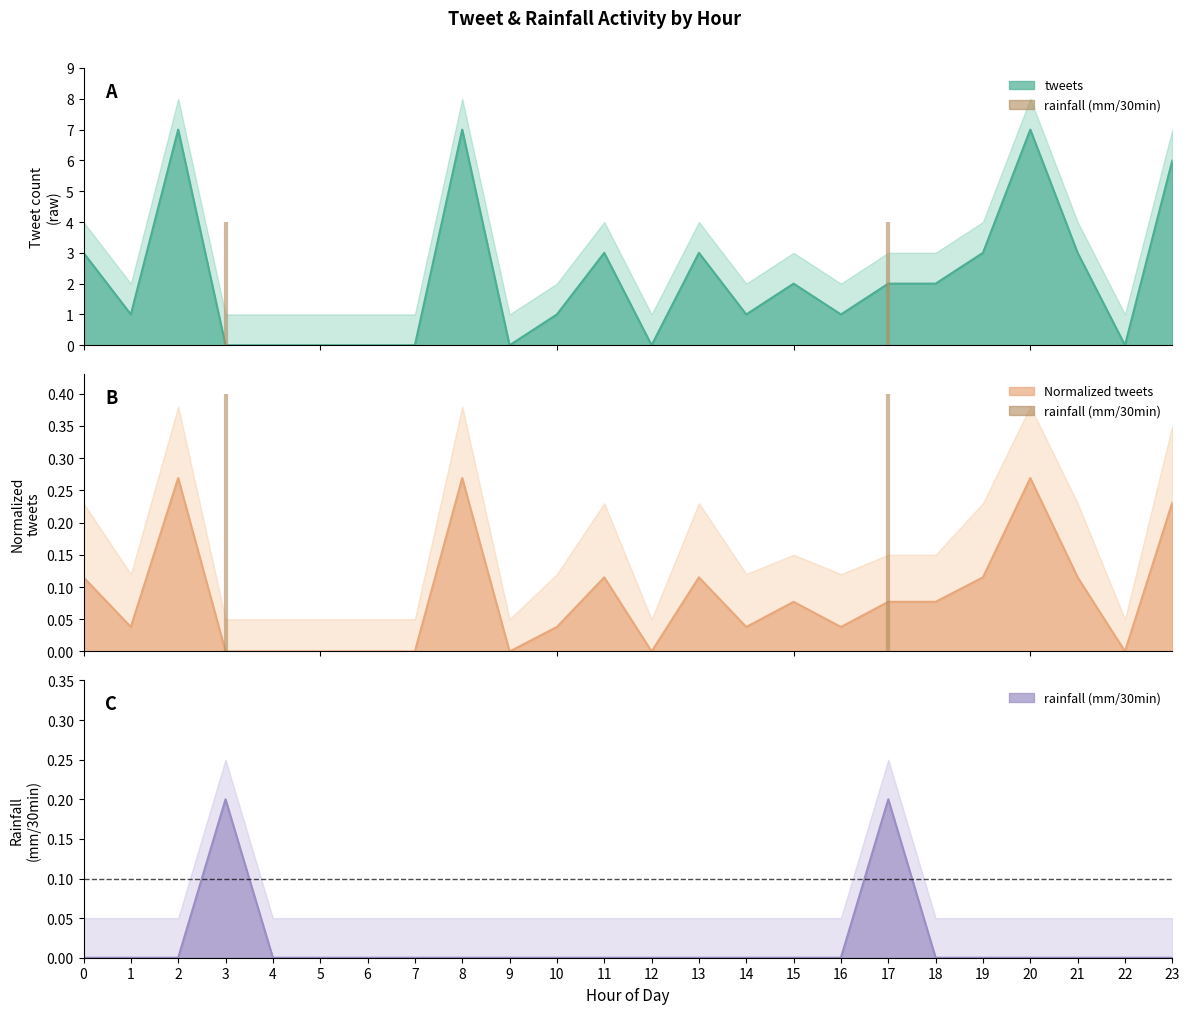

What is the difference between the maximum and minimum values in the rainfall (mm/30min) series?

0.2